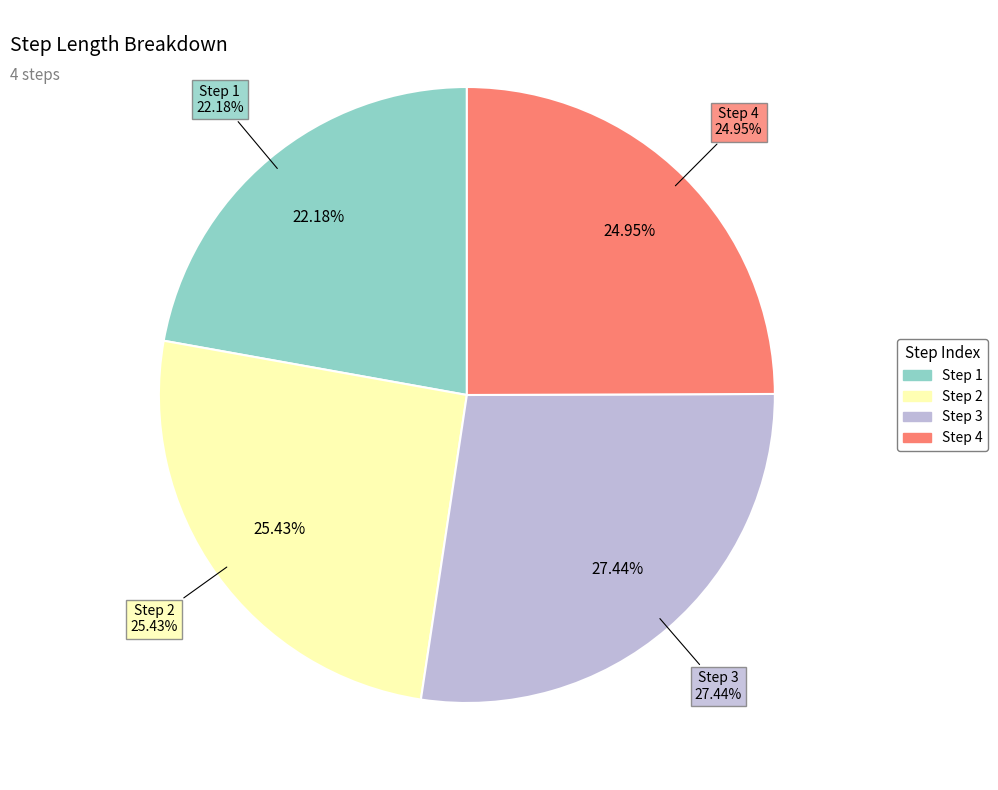

To the nearest percent, what is the average slice percentage?

25%